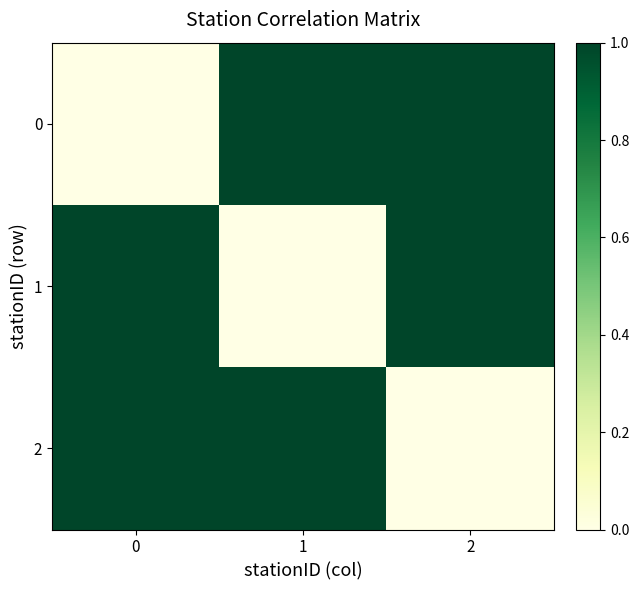

Which series changed the most between 1 and 2?

1